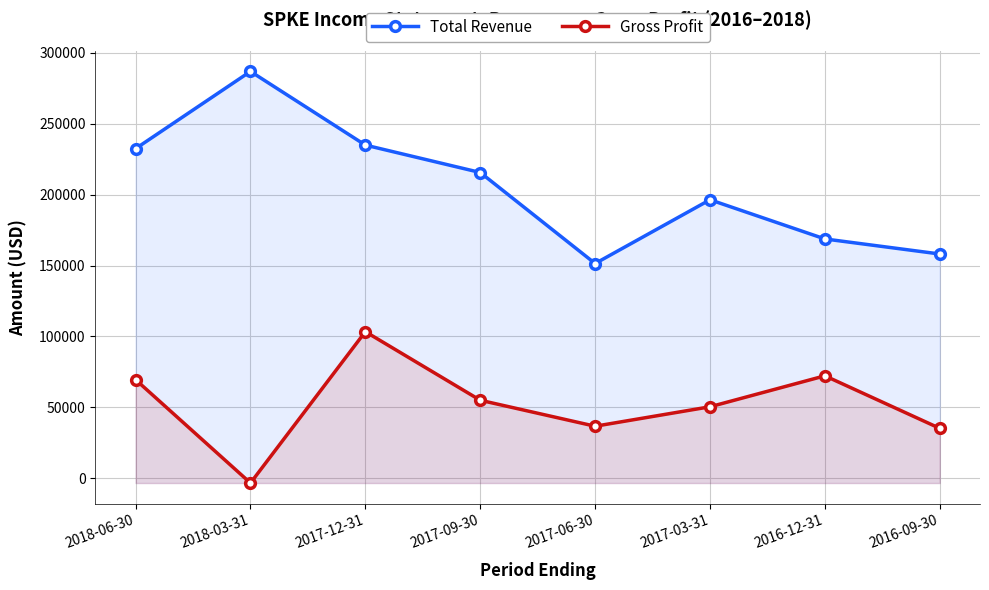

What is the value of the Total Revenue point at the 4th from the left?

215500